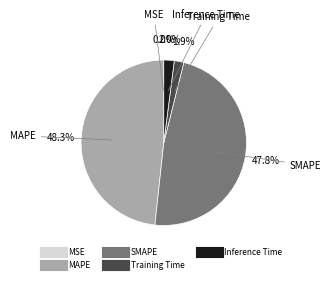

The Training Time slice represents 2% of the pie. True or false?

True